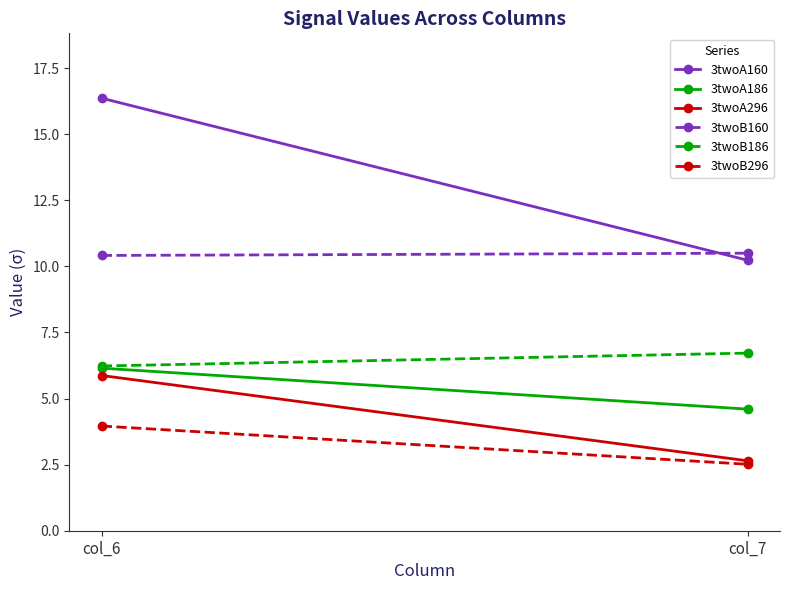

Reading left to right, what are all the values shown in this chart?

3twoA160: 16.4	10.2
3twoA186: 6.1	4.6
3twoA296: 5.9	2.6
3twoB160: 10.4	10.5
3twoB186: 6.2	6.7
3twoB296: 4.0	2.5